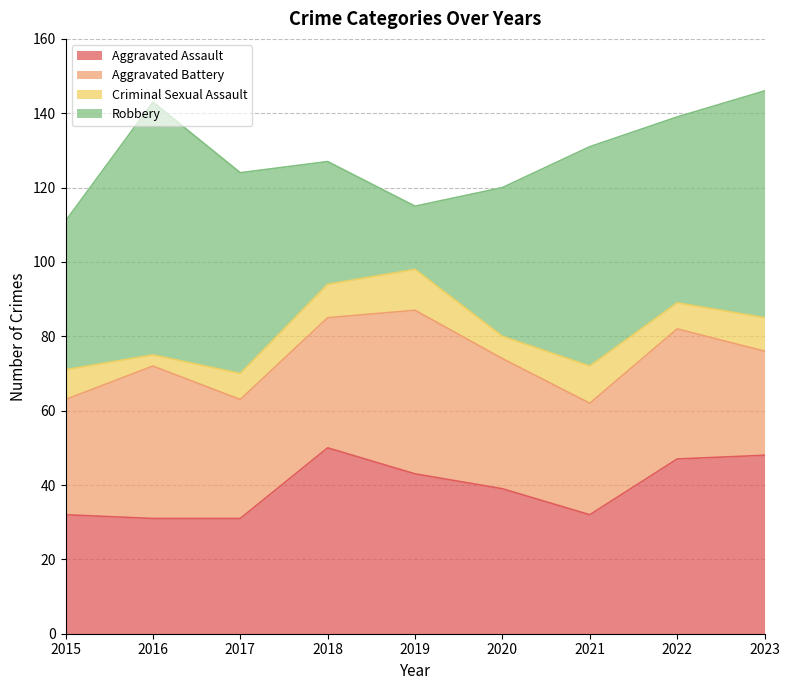

What are all the series names shown in the legend?

Aggravated Assault, Aggravated Battery, Criminal Sexual Assault, Robbery